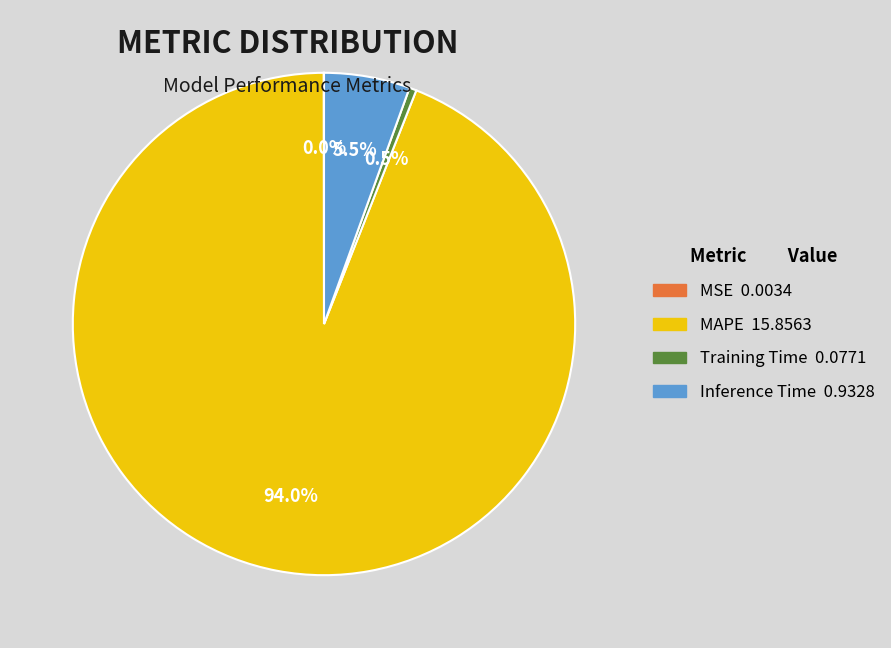

Which category accounts for the majority?

MAPE